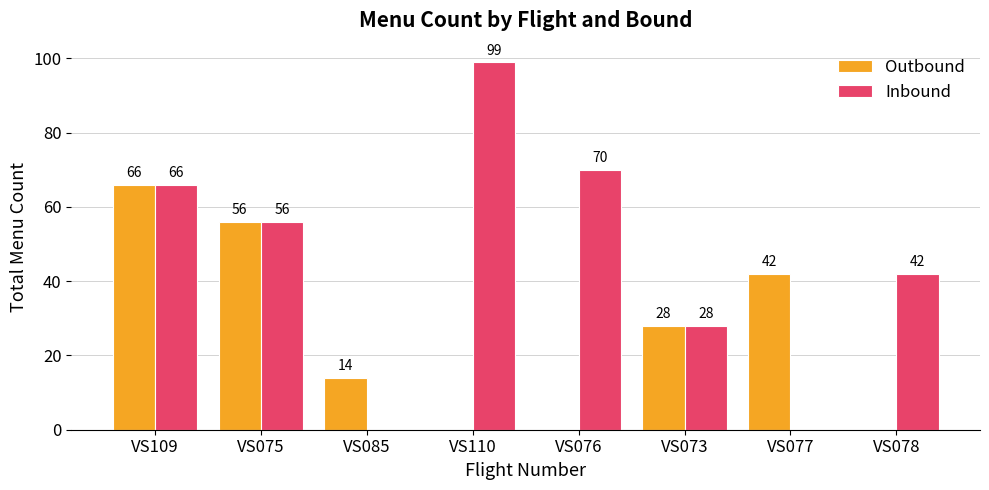

Reading right to left, extract all data points from this chart.

Outbound: 0	42	28	0	0	14	56	66
Inbound: 42	0	28	70	99	0	56	66